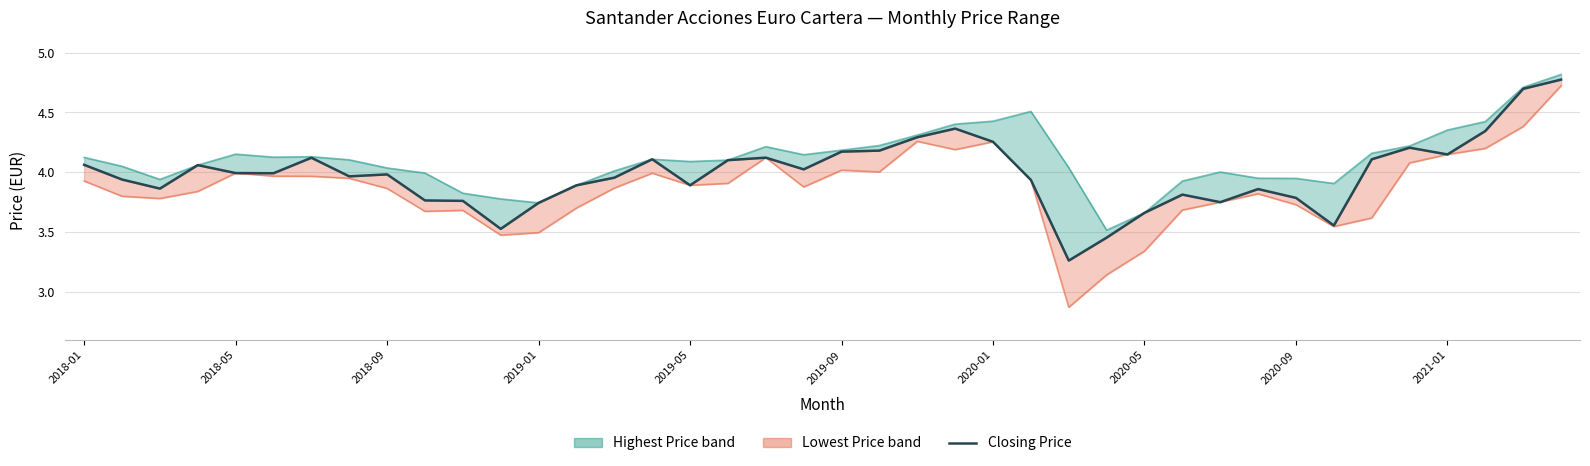

What is the difference between the Highest Price values at 33 and 2018-01?

0.2